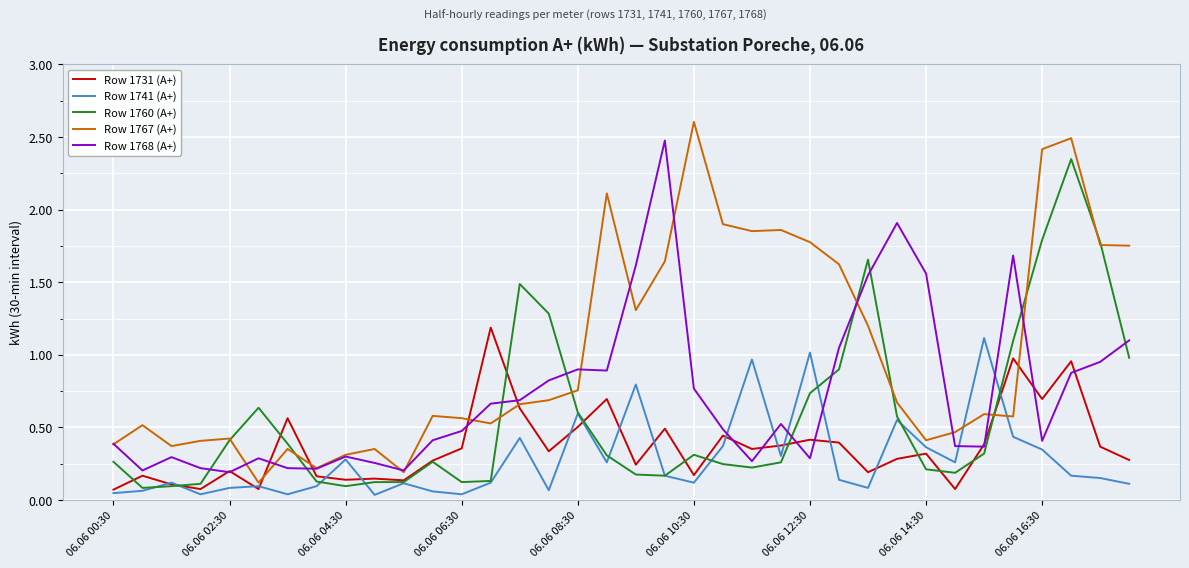

Which series has the largest total across all categories?

Row 1767 (A+)